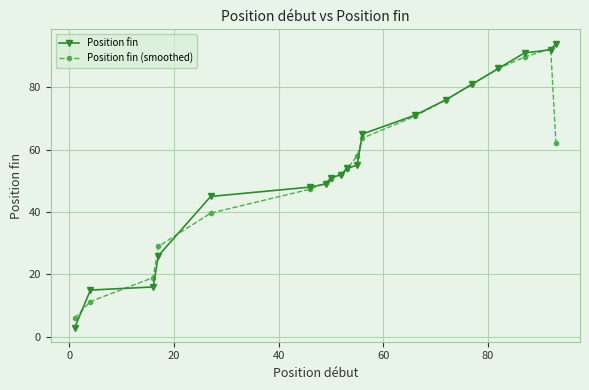

After their last crossing, which series has the higher values: Position fin or Position fin (smoothed)?

Position fin